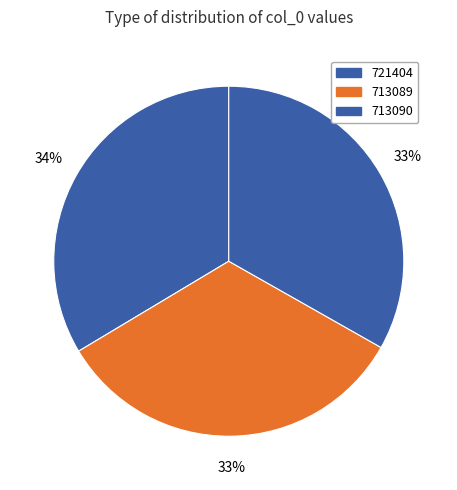

To the nearest percent, what percentage of the pie is 713090?

33%